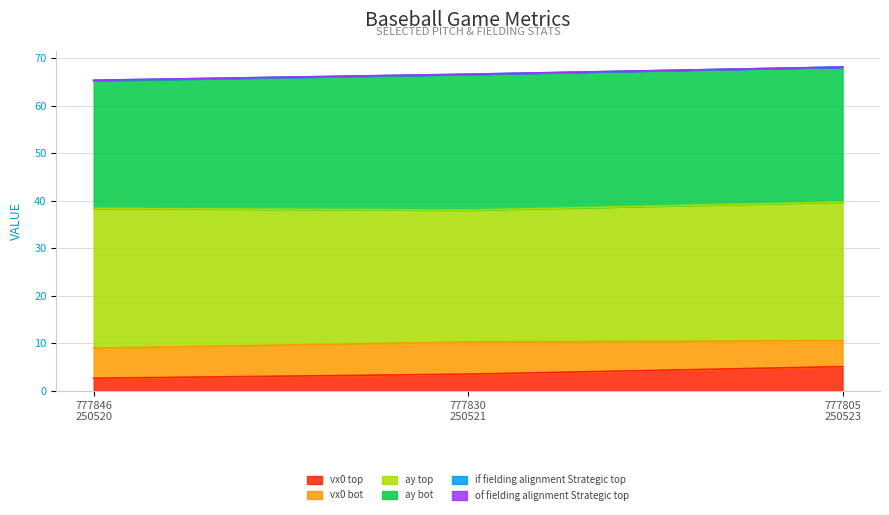

What is the lowest value of the vx0 top series?

2.7